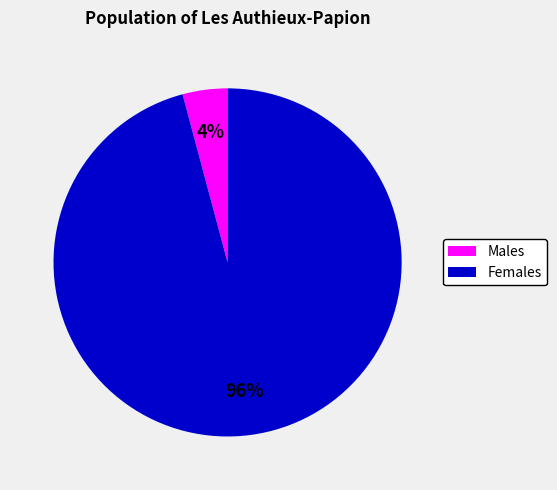

What percentage is the Females slice, to the nearest percent?

96%